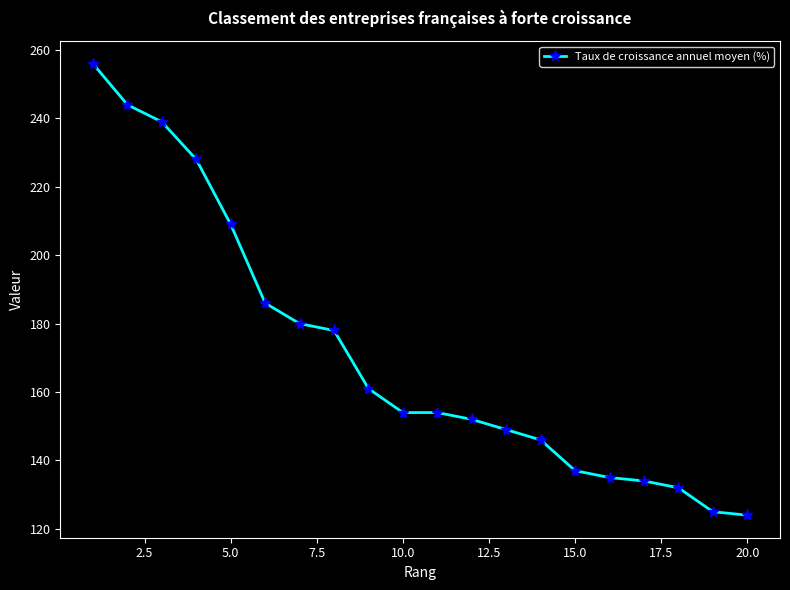

Reading right to left, transcribe all the data shown in this chart.

124	125	132	134	135	137	146	149	152	154	154	161	178	180	186	209	228	239	244	256